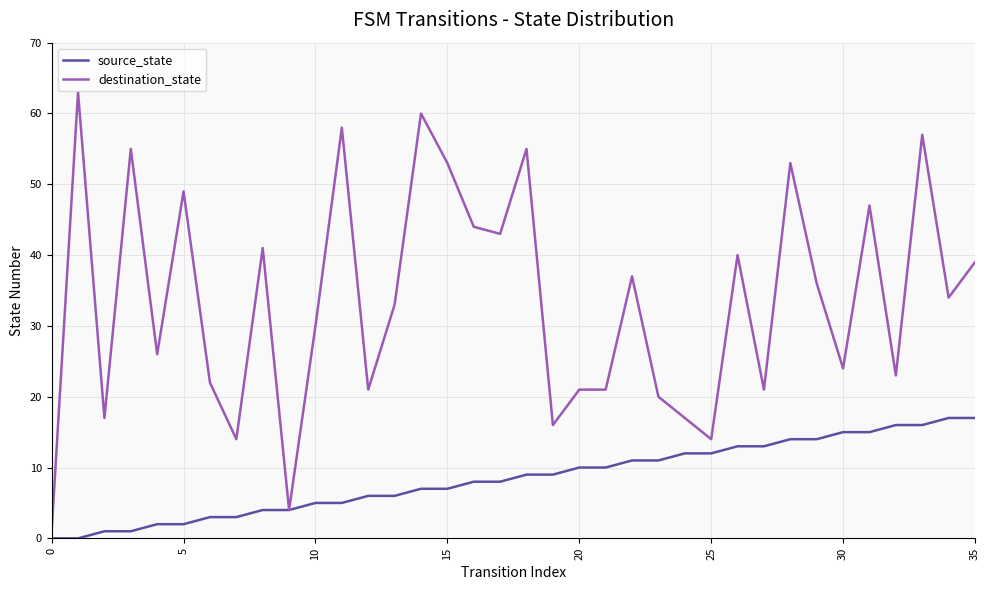

Rank the series by their maximum value, from lowest to highest.

source_state, destination_state